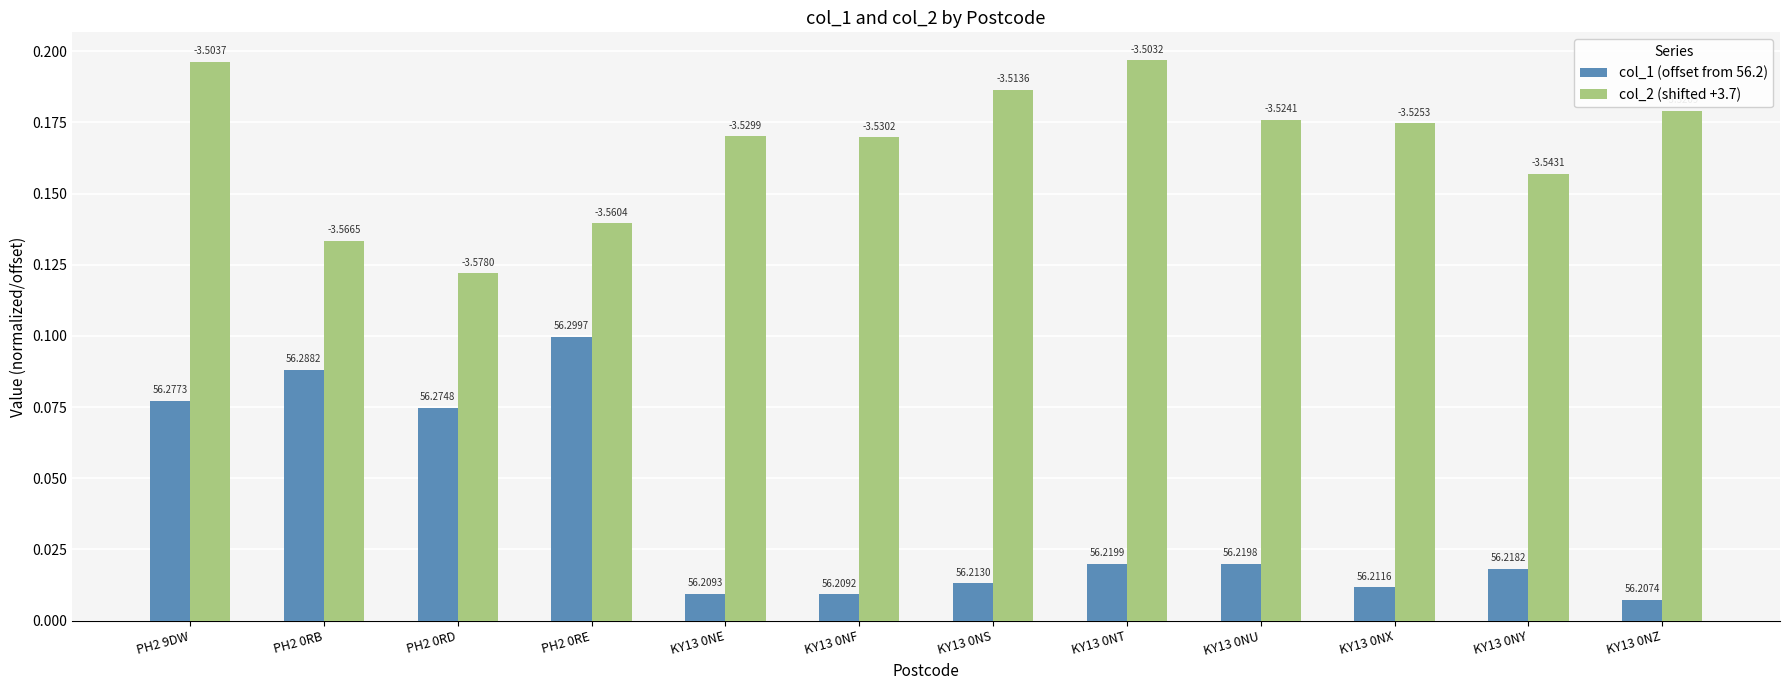

Which series has the largest total across all categories?

col_2 (shifted +3.7)